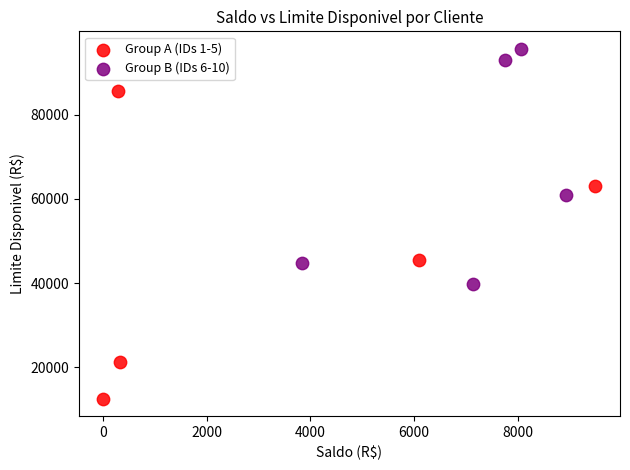

Which series reaches the minimum Y coordinate?

Group A (IDs 1-5)